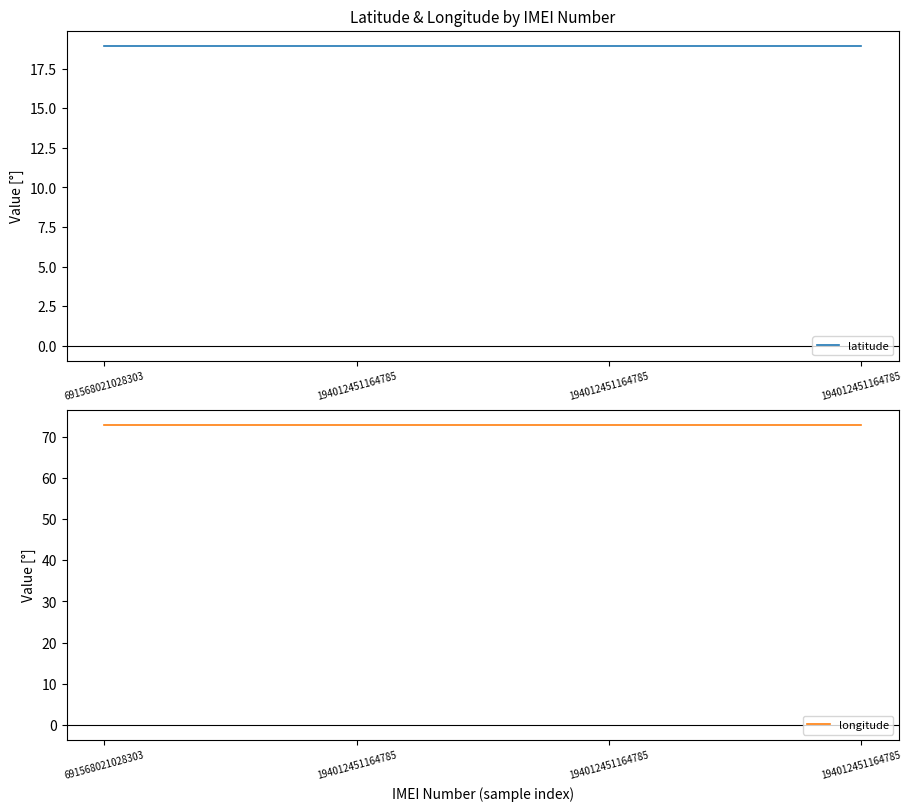

Read the latitude value at 194012451164785.

18.9